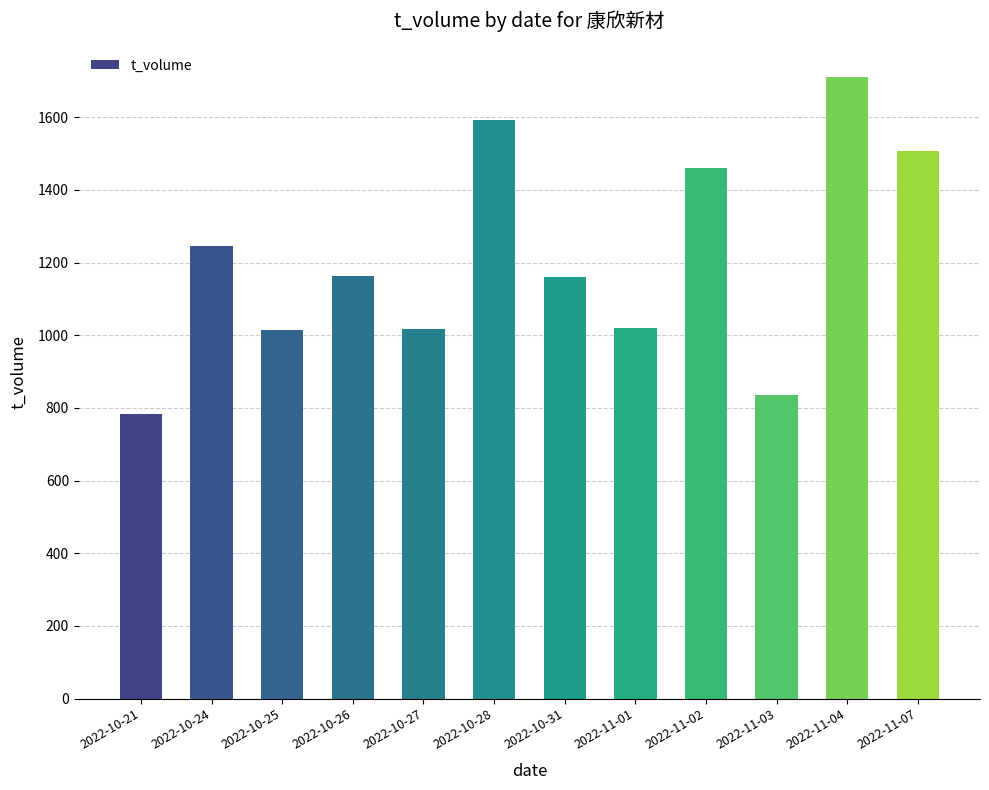

True or false: the data shows 1021 at 2022-11-01.

True